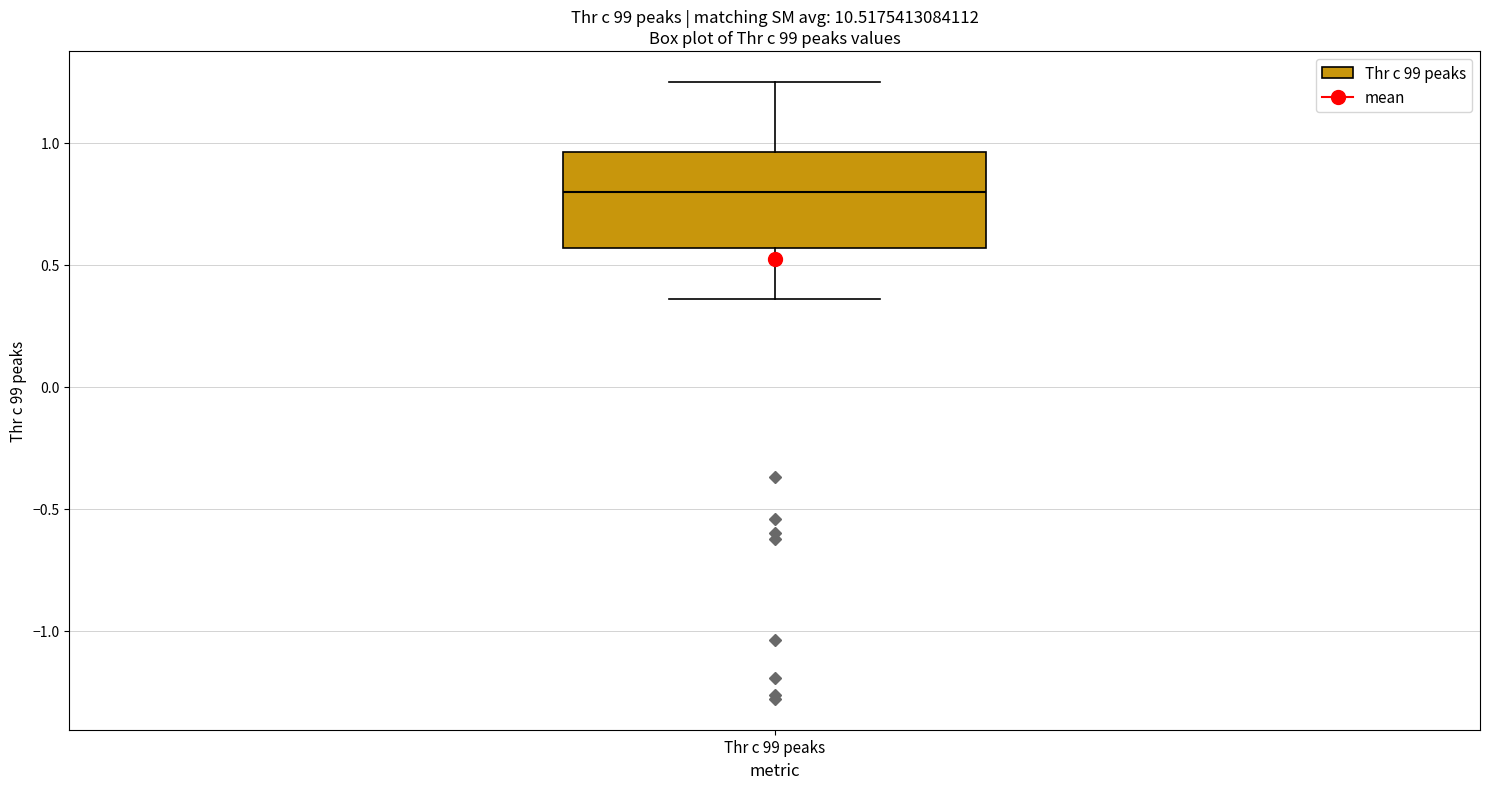

Transcribe this box plot: give where the median line is, the range the box spans, and where the two whiskers end, as read against the y-axis. The values are not printed on the chart, so give them approximately, as read against the axis.

median 0.80, box 0.55 to 0.95, whiskers 0.35 to 1.25